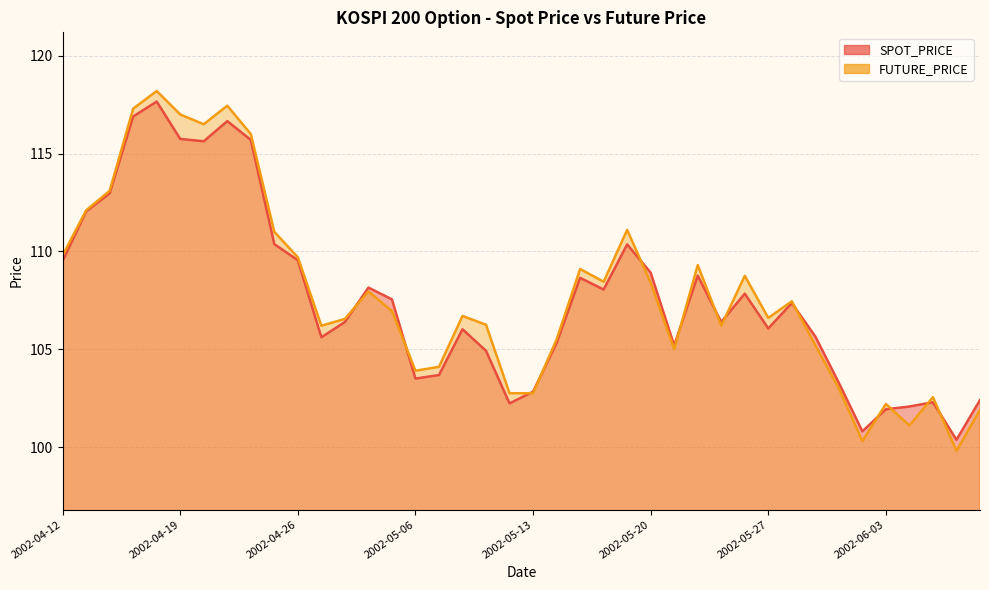

The FUTURE_PRICE series shows 102.5 at 2002-06-05. True or false?

True